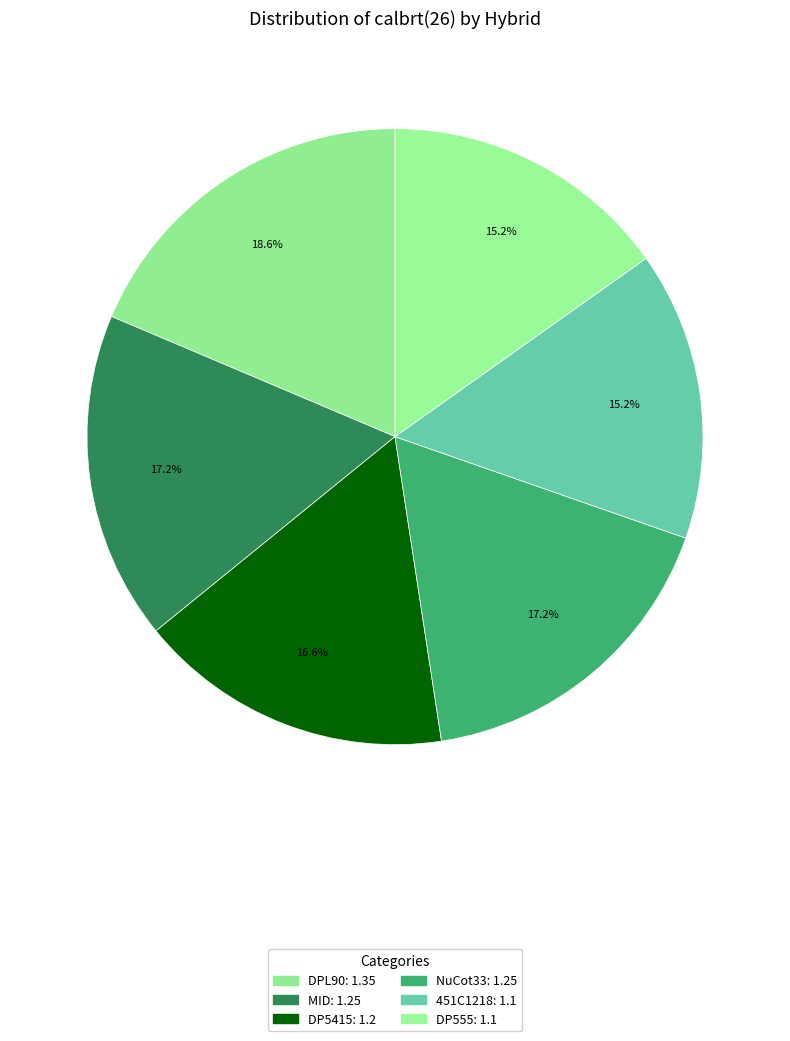

What is the ratio of the value at 451C1218 to the value at NuCot33?

0.9